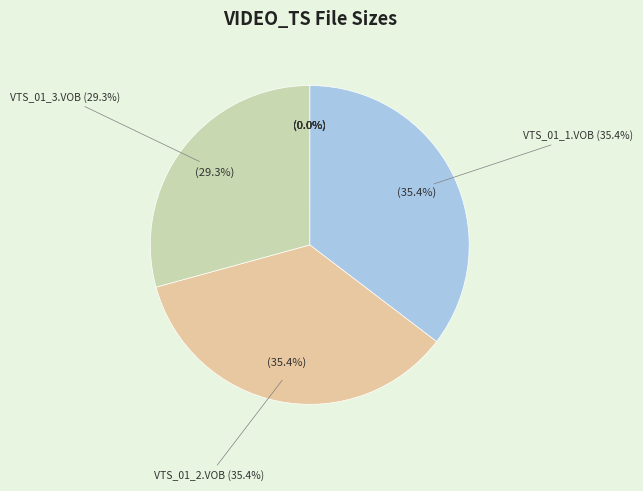

What is the largest slice in the pie chart?

VTS_01_2.VOB